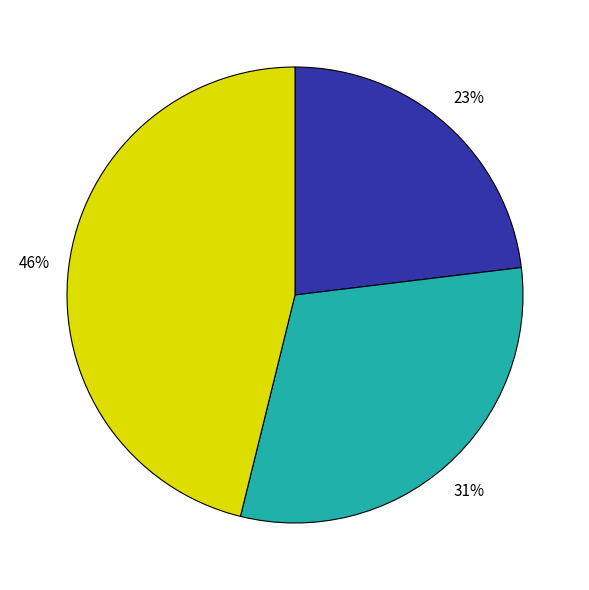

To the nearest percent, what is the average slice percentage?

33%